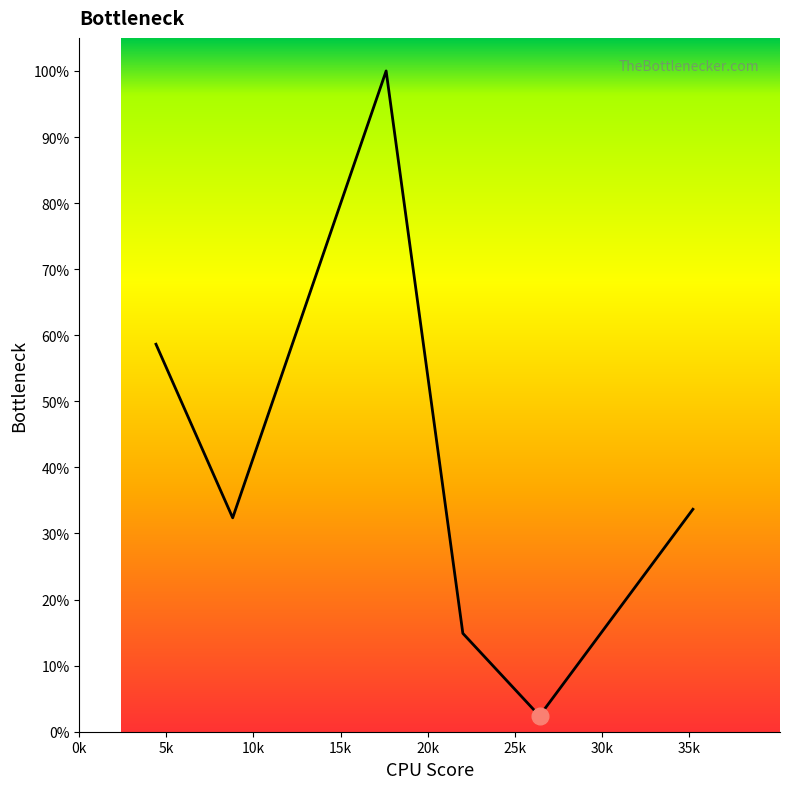

Reading left to right, list all the values displayed in this chart.

4.404=0.6	8.808=0.3	17.618000000000002=1.0	22.023=0.1	26.425=0.0	35.232=0.3